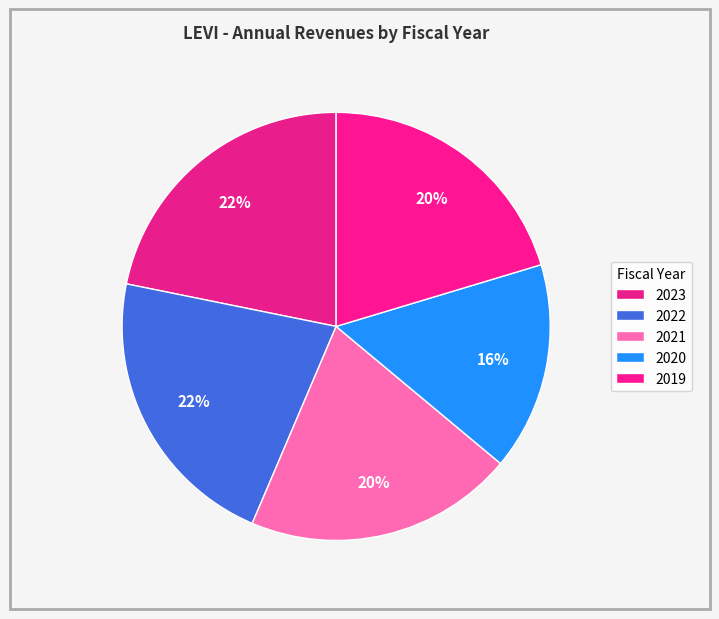

How many slices are in this pie chart?

5